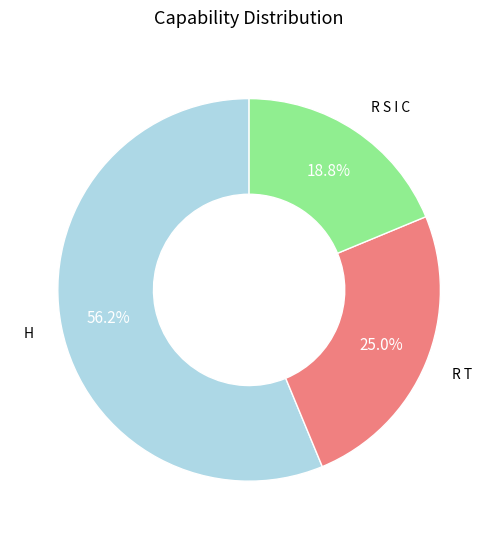

Does any single category account for the majority?

Yes